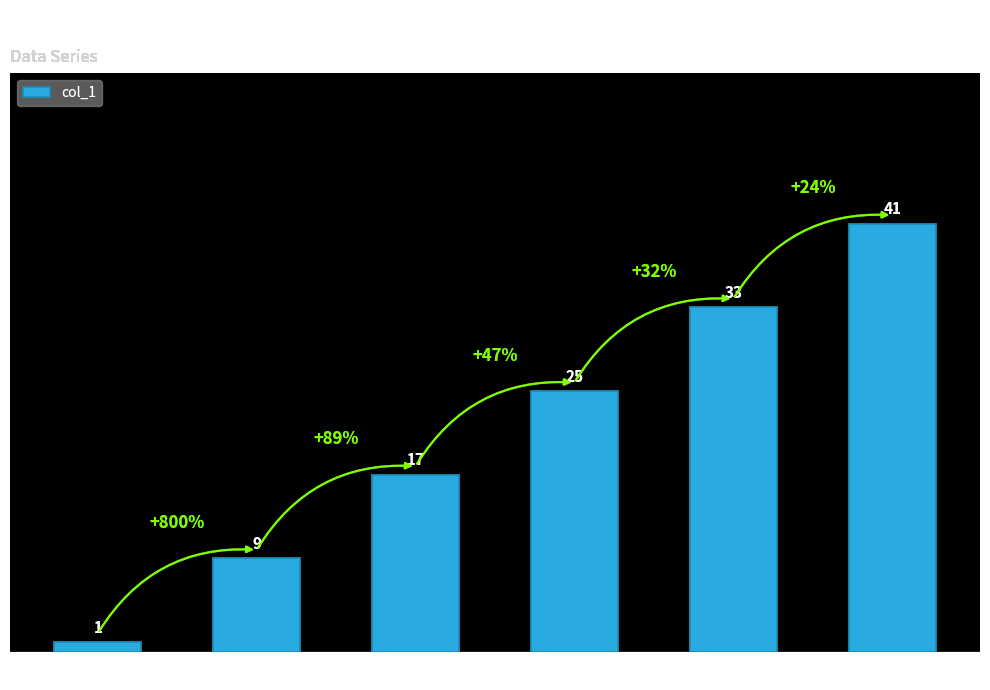

How many bars are there in total?

6